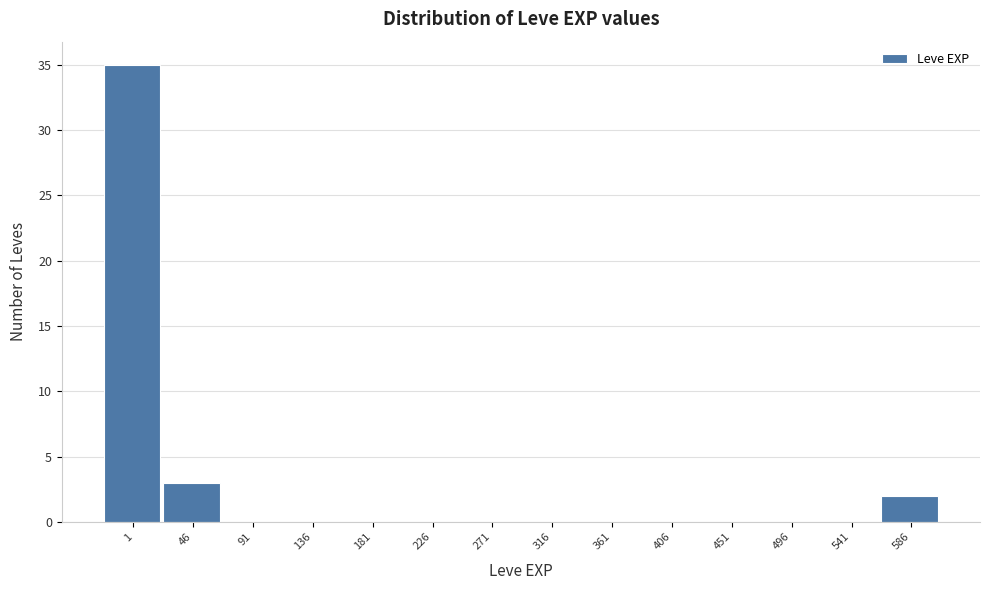

Reading left to right, what are all the values shown in this chart?

1=35	46=3	91=0	136=0	181=0	226=0	271=0	316=0	361=0	406=0	451=0	496=0	541=0	586=2